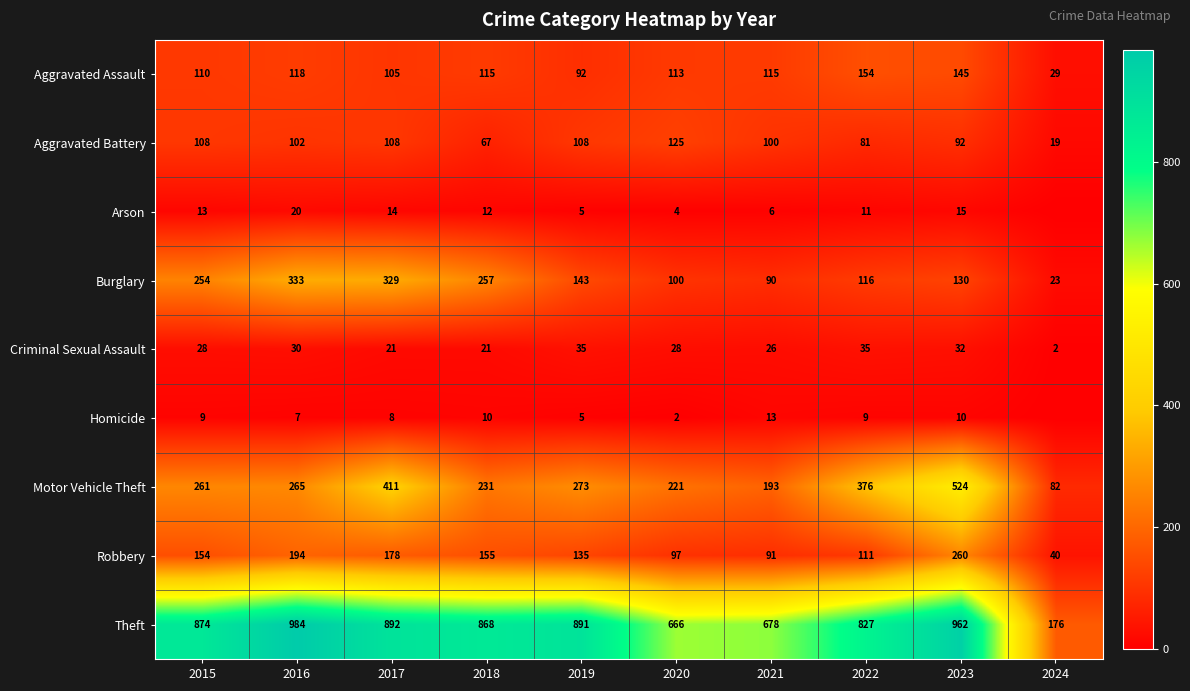

Between 2015 and 2018, which is larger?

2018